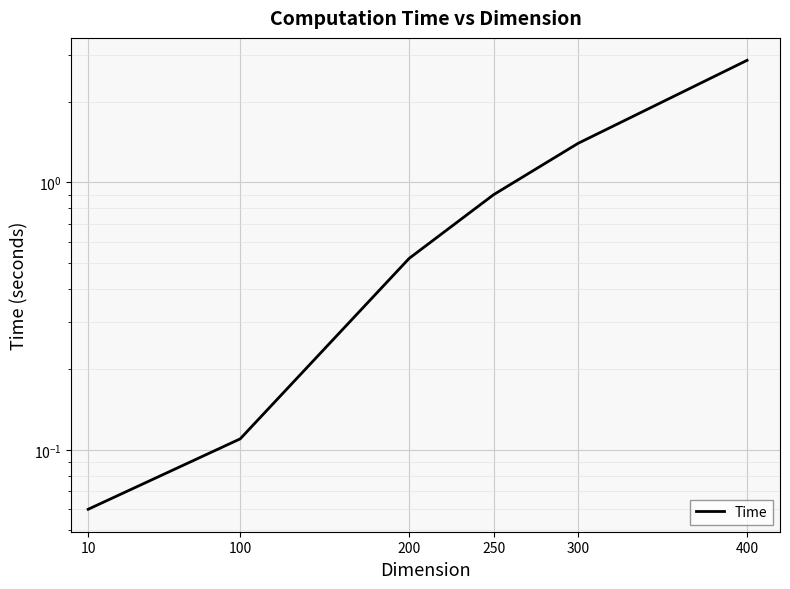

The value at 400 is 2.9. True or false?

True